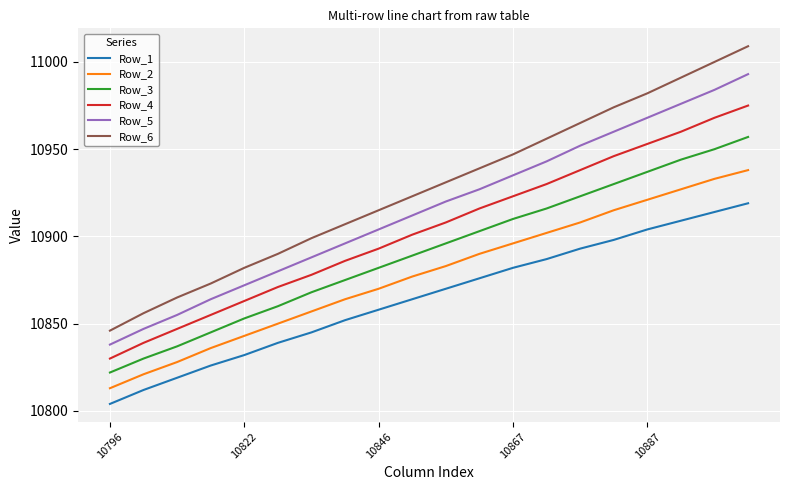

What is the average value of the Row_4 series?

10904